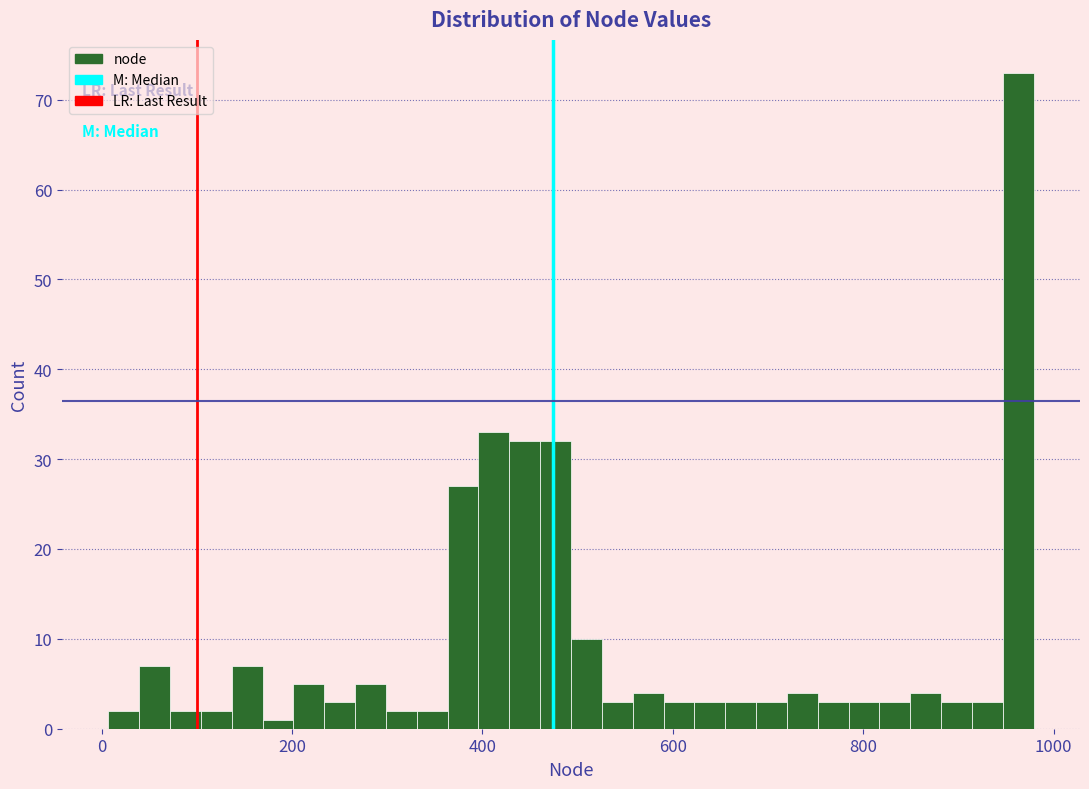

Read against the x-axis, roughly where is the centre of the tallest bar?

960